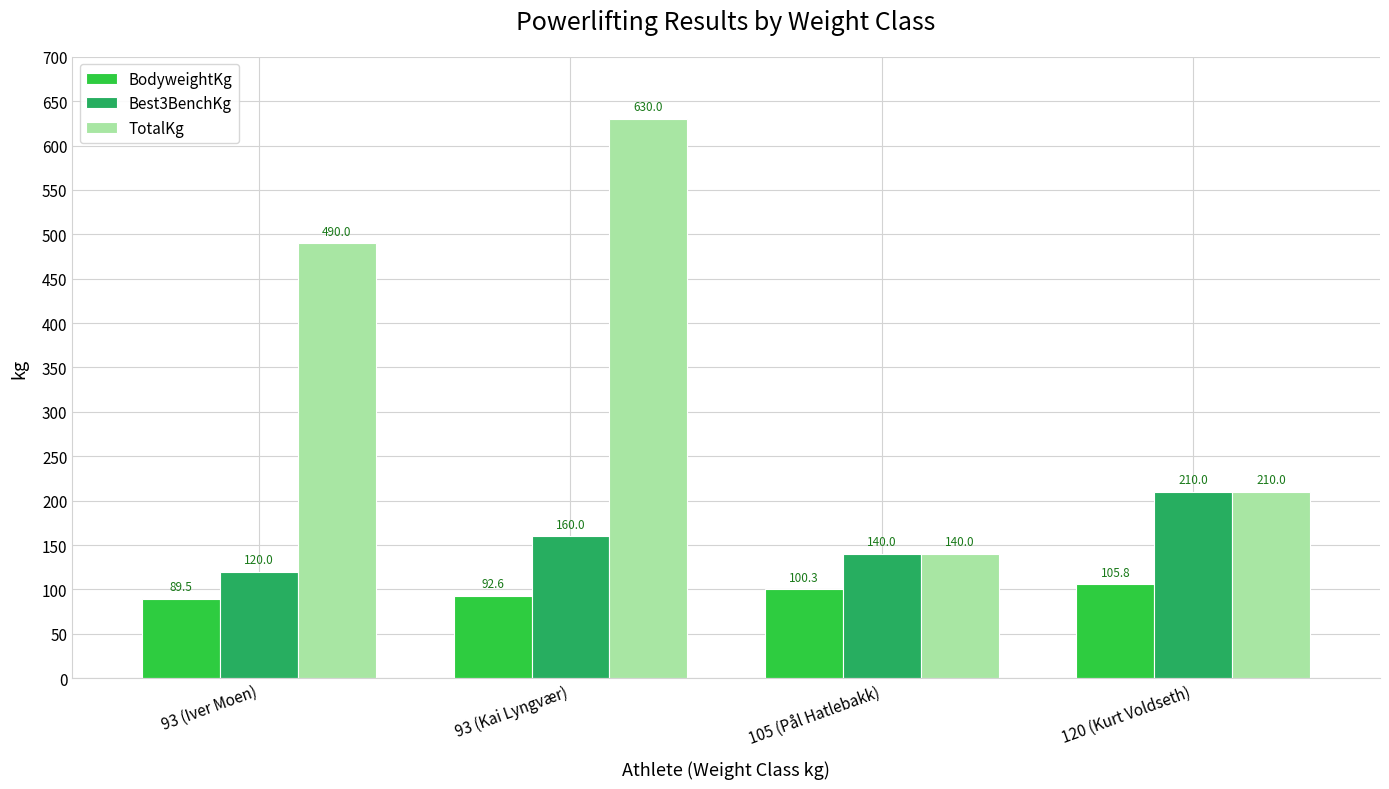

At which category is the sum across all series the highest?

93 (Kai Lyngvær)